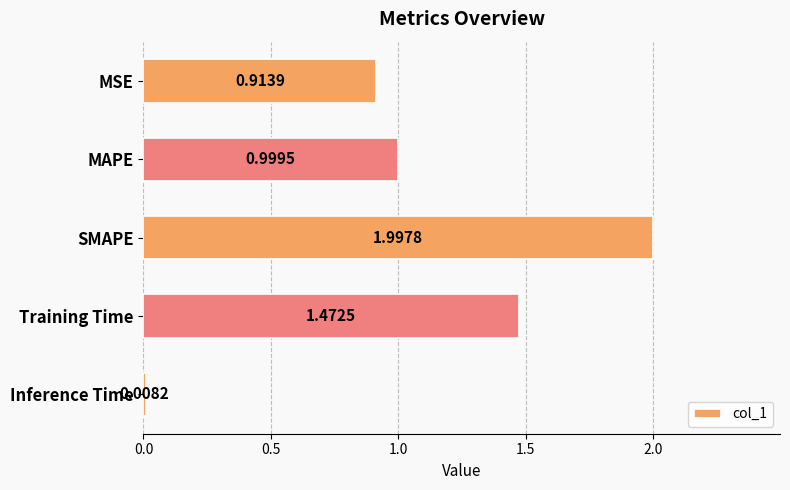

Are the bars horizontal?

Yes